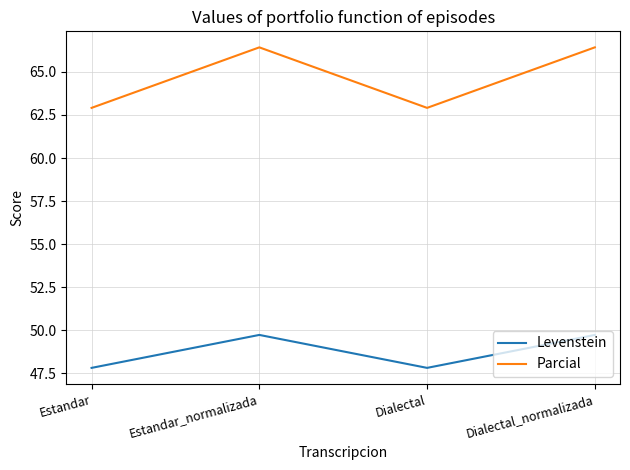

How many Levenstein values are between 47 and 49?

2